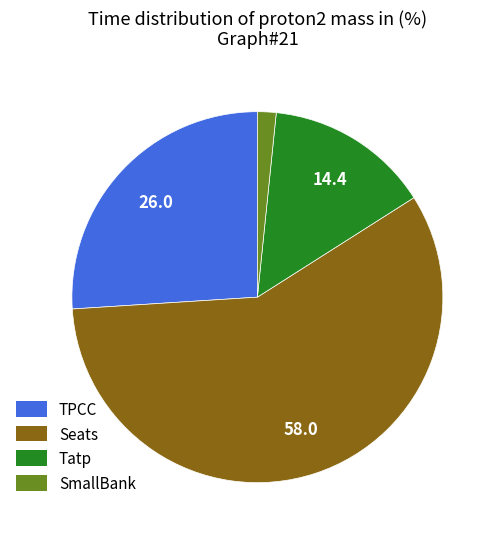

Which slice is the smallest?

SmallBank